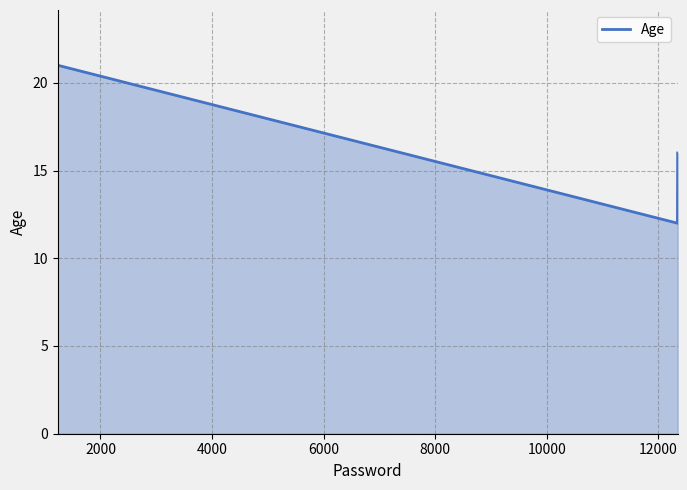

What is the average value?

15